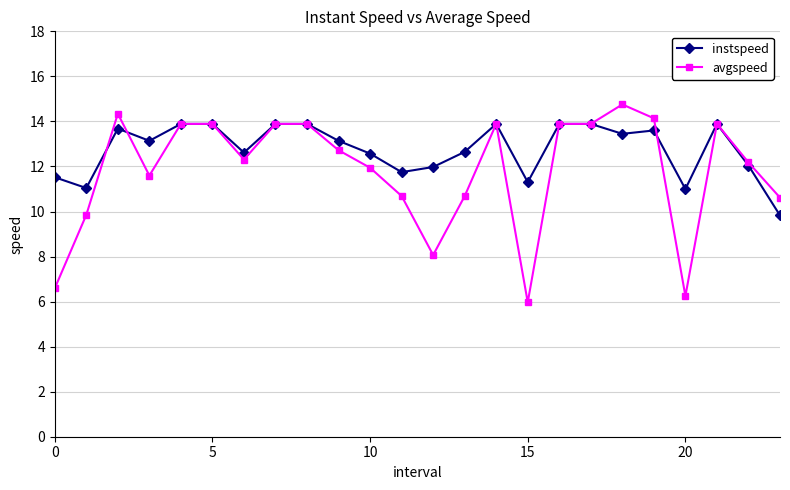

True or false: instspeed and avgspeed cross at least once.

True